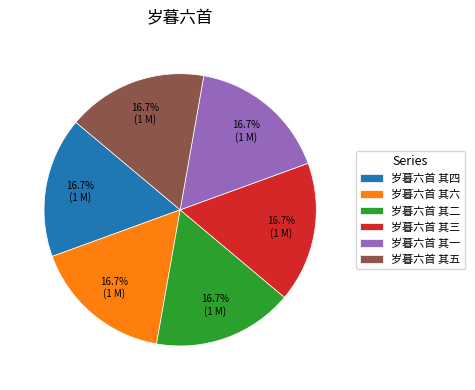

Is it true that 岁暮六首 其二 is 17% of the pie?

True